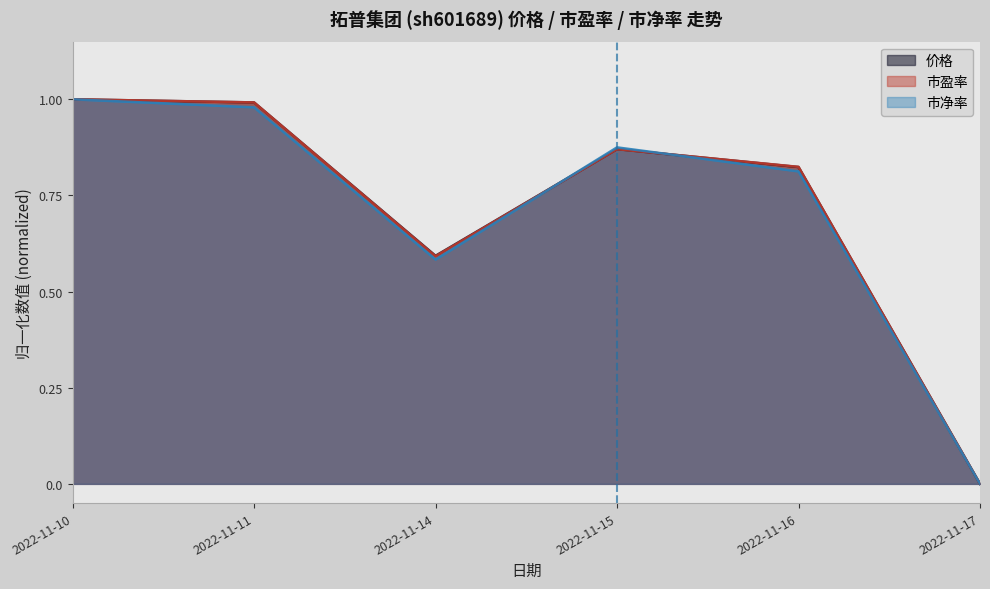

How many lines are shown in the chart?

3